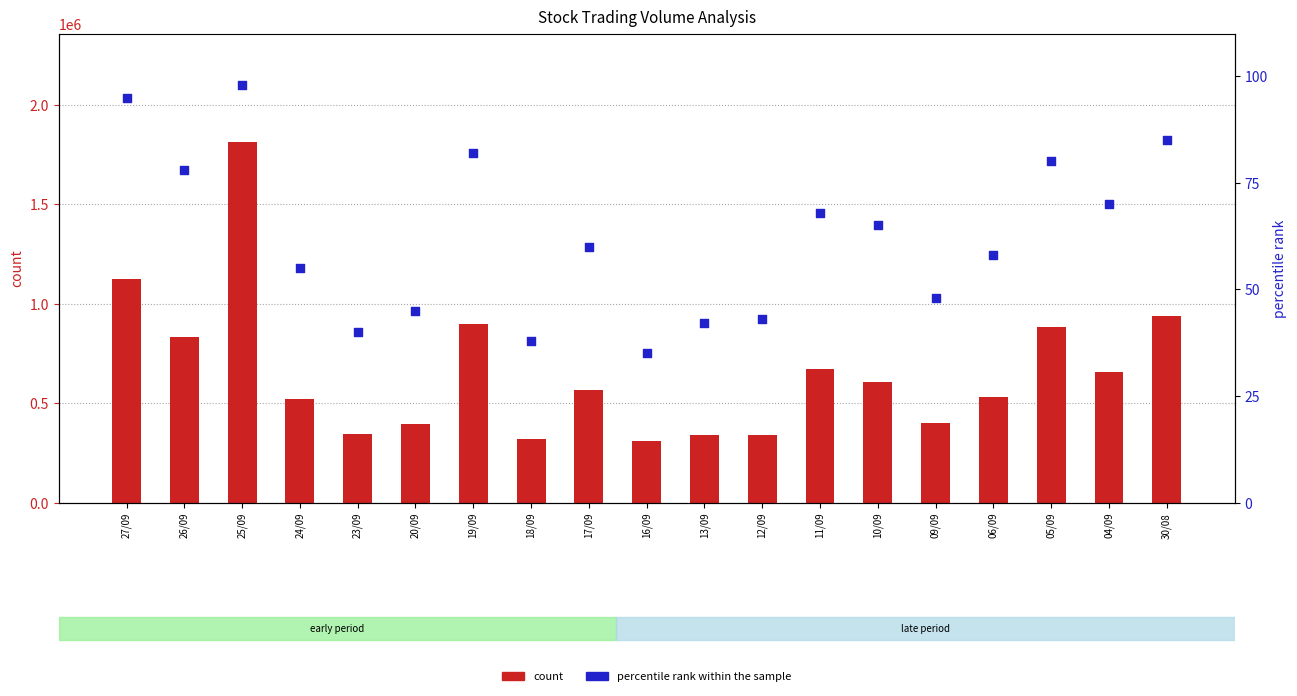

At how many categories does at least one series exceed 1215503?

1